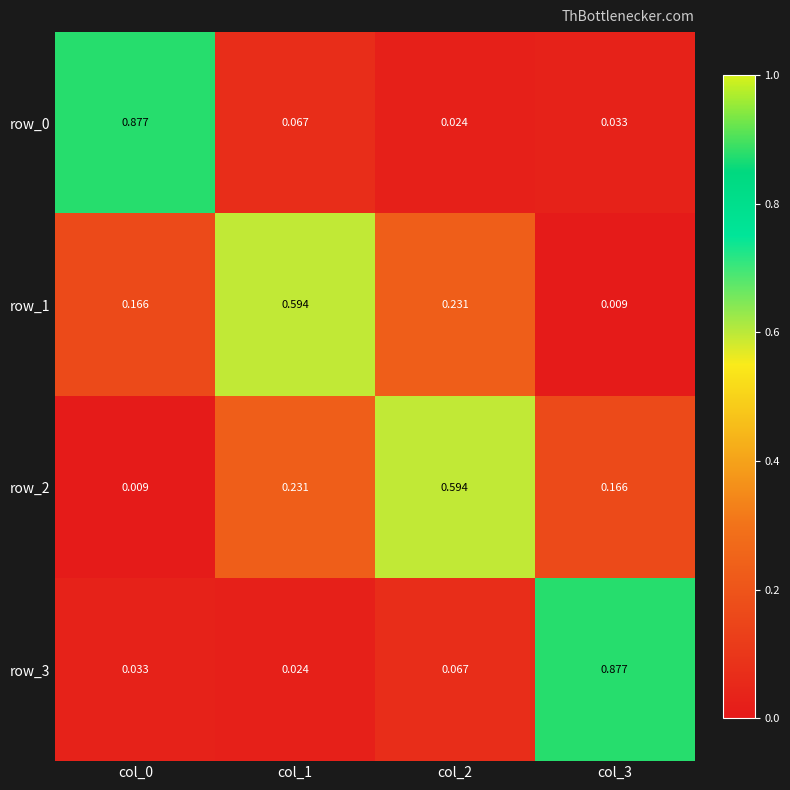

How many categories are shown in the chart?

4